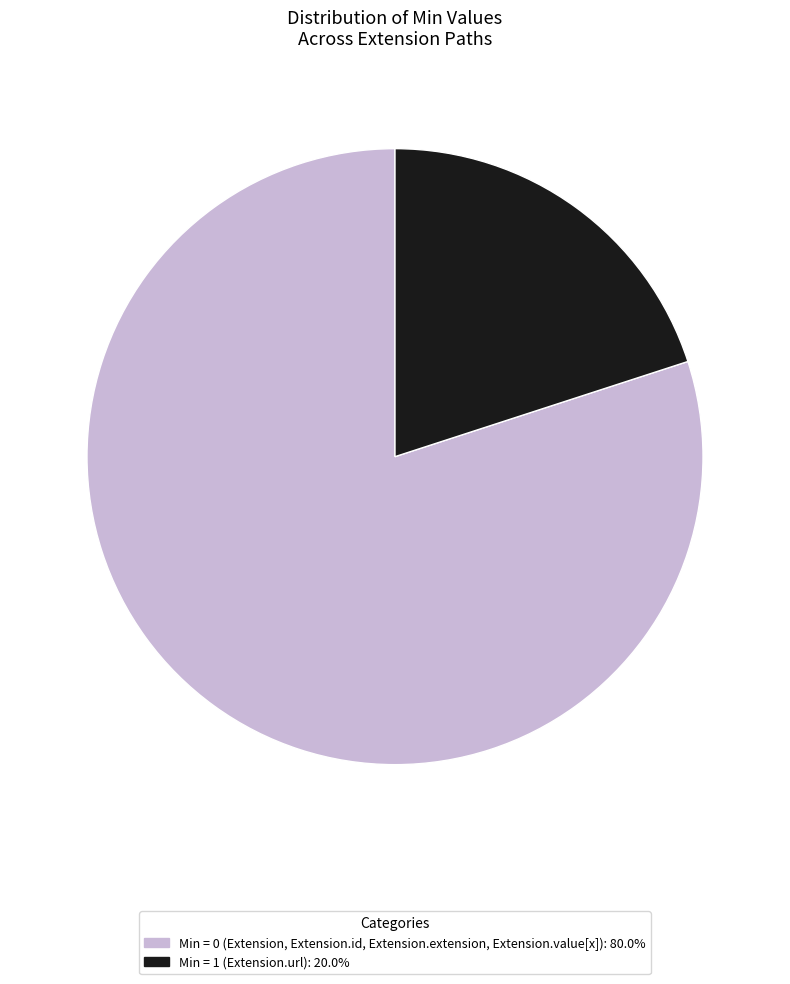

Is there a majority slice in this chart?

Yes